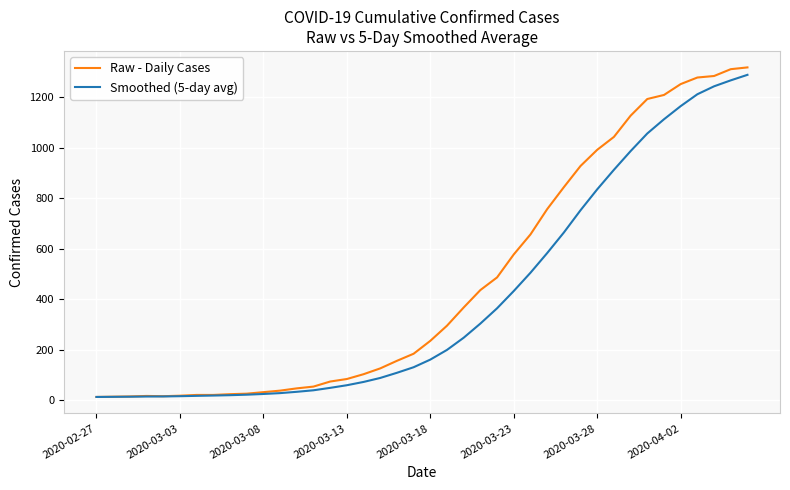

List the series in order of their overall mean, highest first.

Raw - Daily Cases, Smoothed (5-day avg)